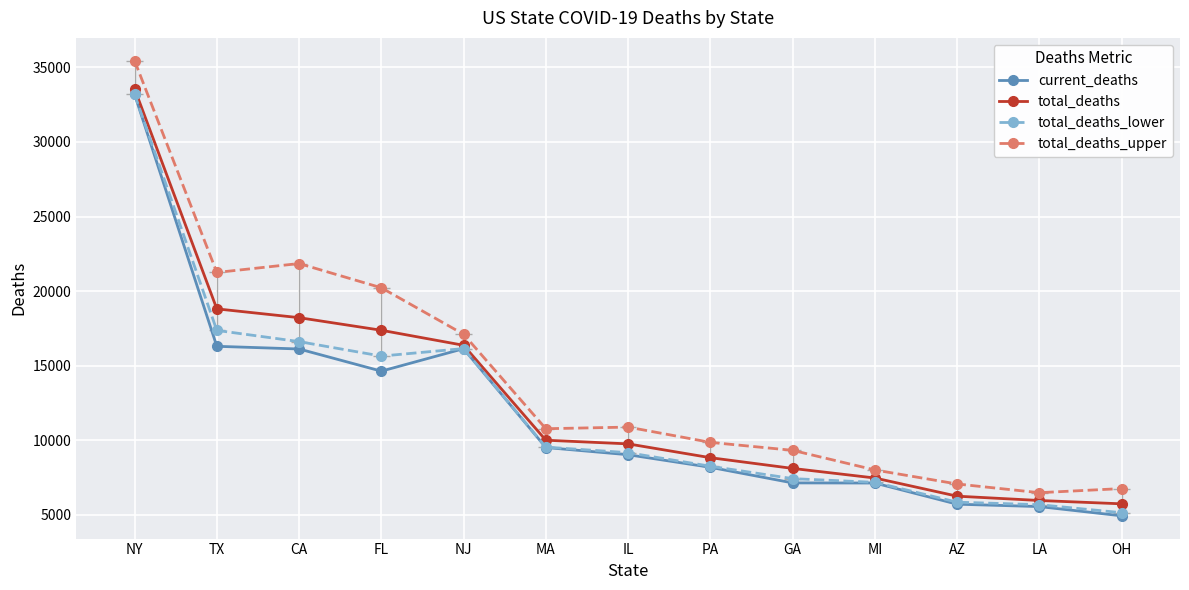

Which series changed the most between NY and IL?

total_deaths_upper